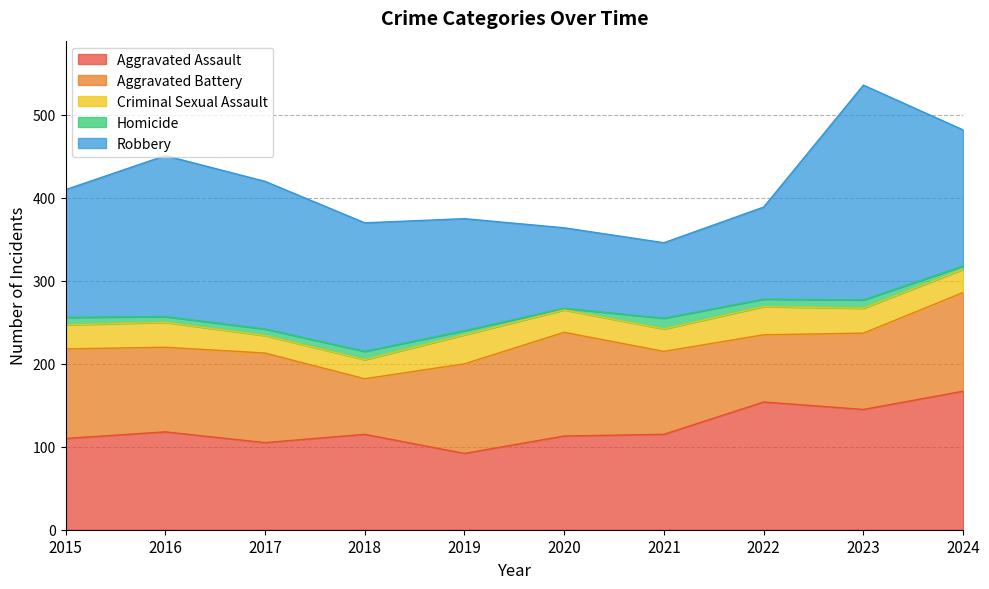

Reading right to left, transcribe all the data shown in this chart.

Aggravated Assault: 2024=167	2023=145	2022=154	2021=115	2020=113	2019=92	2018=115	2017=105	2016=118	2015=110
Aggravated Battery: 2024=119	2023=92	2022=81	2021=100	2020=125	2019=108	2018=67	2017=108	2016=102	2015=108
Criminal Sexual Assault: 2024=28	2023=30	2022=34	2021=27	2020=27	2019=35	2018=23	2017=21	2016=30	2015=29
Homicide: 2024=4	2023=10	2022=9	2021=13	2020=2	2019=5	2018=10	2017=8	2016=7	2015=9
Robbery: 2024=164	2023=259	2022=111	2021=91	2020=97	2019=135	2018=155	2017=178	2016=194	2015=154